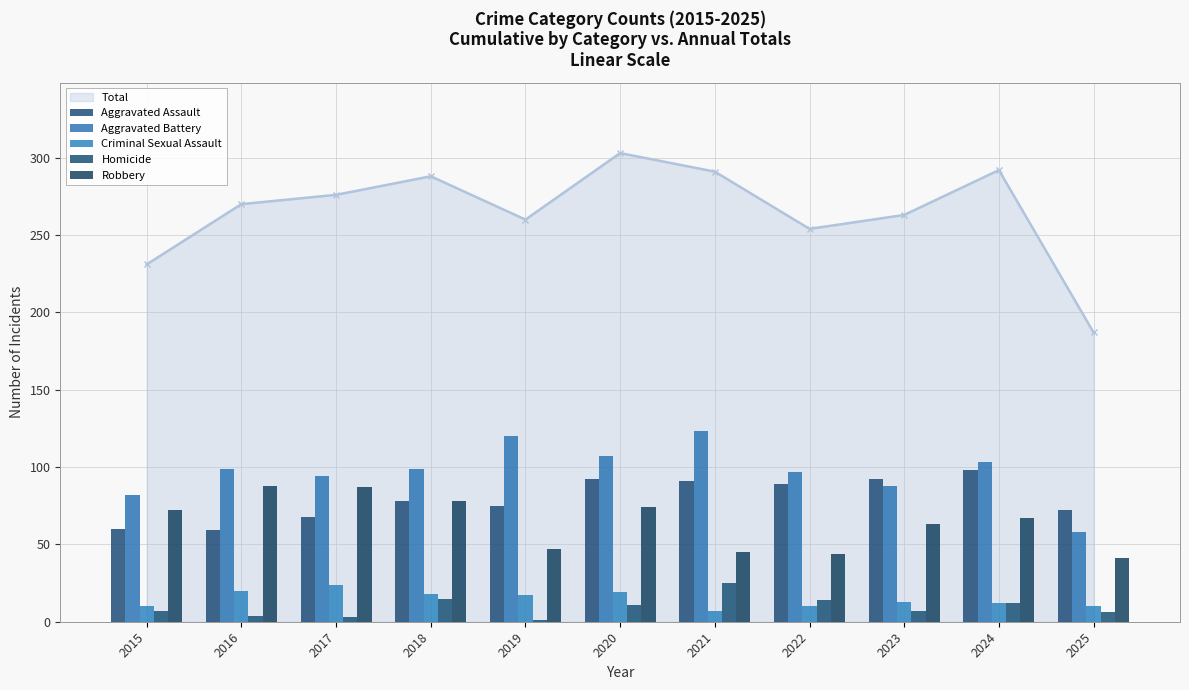

Which category has the lowest value in the Homicide series?

2019